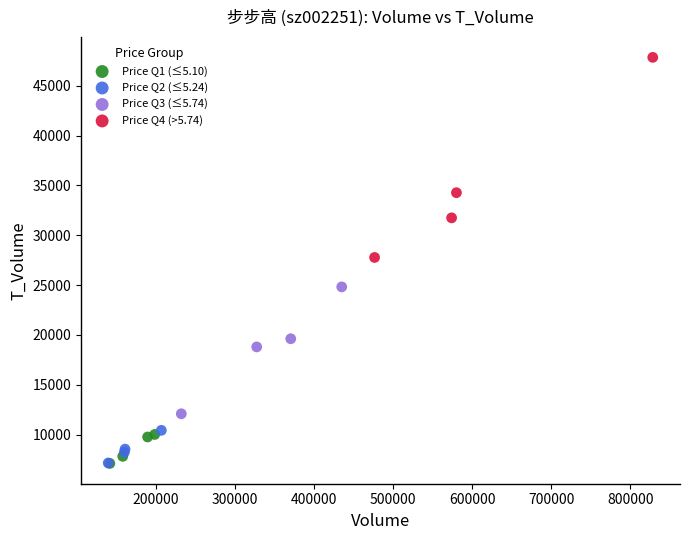

Which series reaches the maximum Y coordinate?

Price Q4 (>5.74)